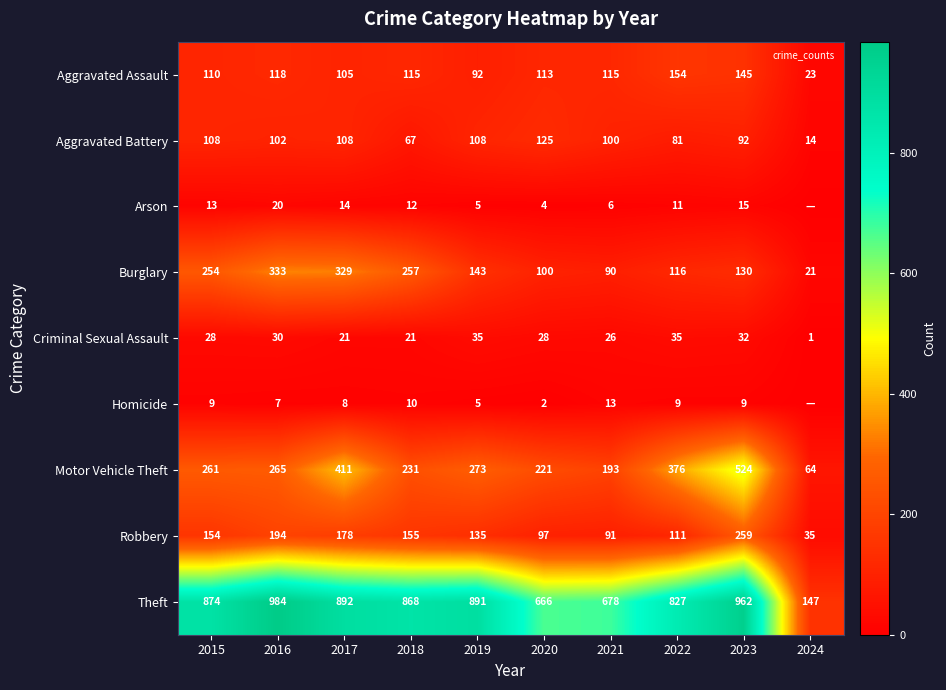

What is the sum of all Burglary values?

1773